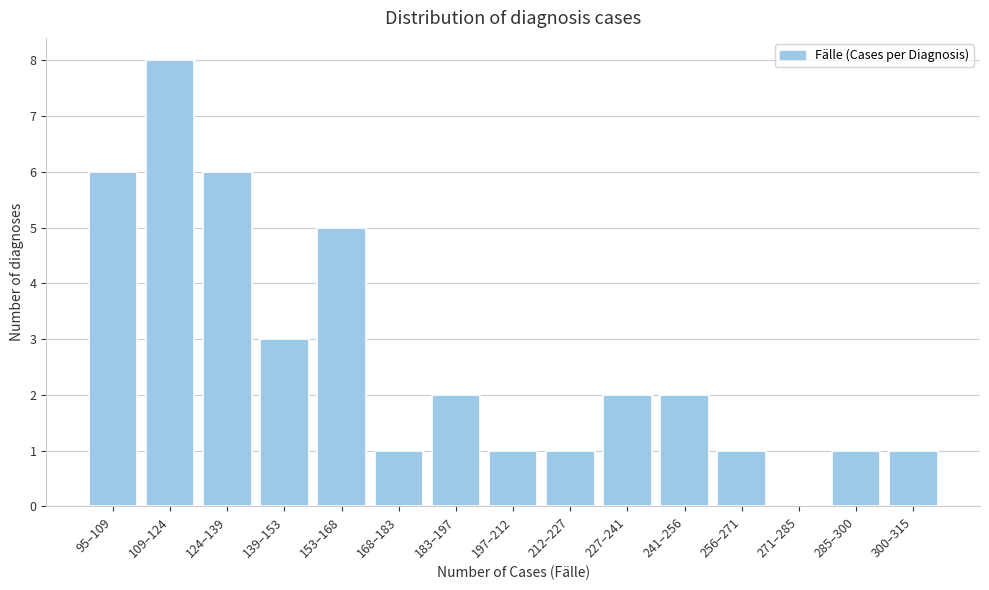

Reading right to left, transcribe all the data shown in this chart.

300–315=1	285–300=1	271–285=0	256–271=1	241–256=2	227–241=2	212–227=1	197–212=1	183–197=2	168–183=1	153–168=5	139–153=3	124–139=6	109–124=8	95–109=6